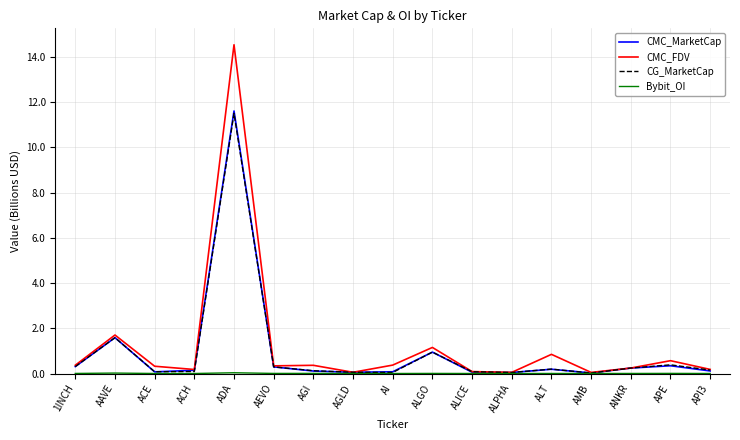

The value of CG_MarketCap at AI is 0.0. True or false?

True